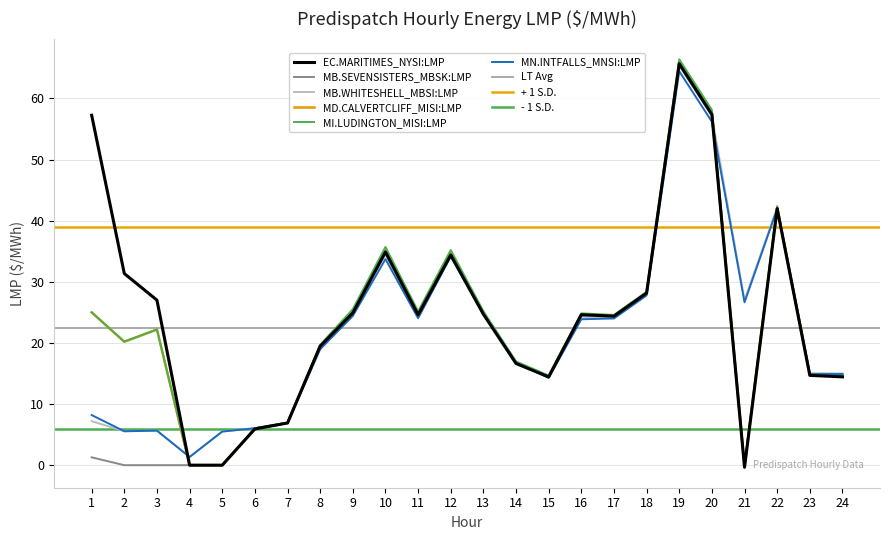

List the labels in order of MB.SEVENSISTERS_MBSK:LMP value, largest first.

19, 20, 22, 10, 12, 18, 9, 13, 11, 16, 17, 8, 14, 23, 24, 15, 7, 6, 1, 2, 3, 4, 5, 21